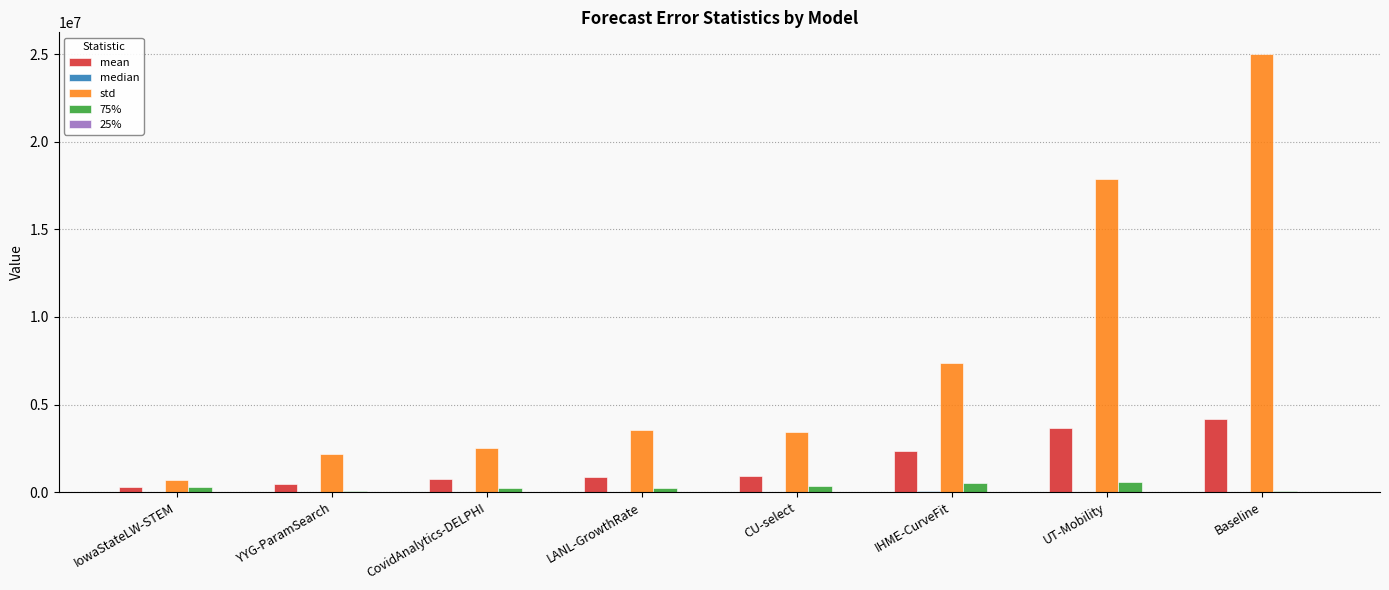

What is the sum of all std values?

62653304.6